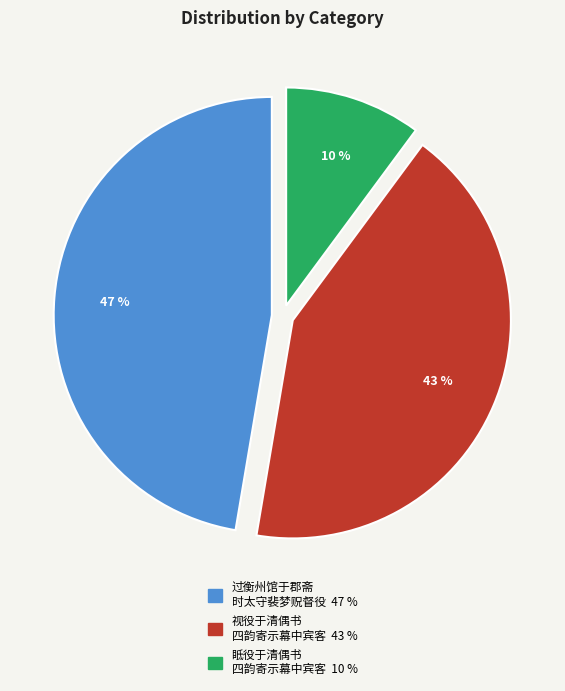

To the nearest percent, what is the average slice percentage?

33%